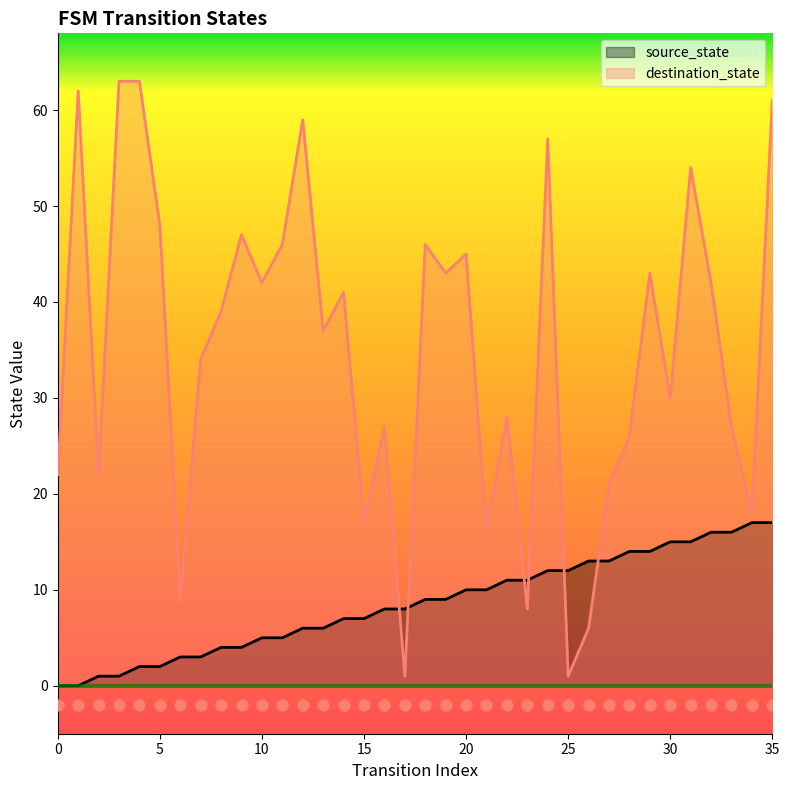

Which series has the largest total across all categories?

destination_state